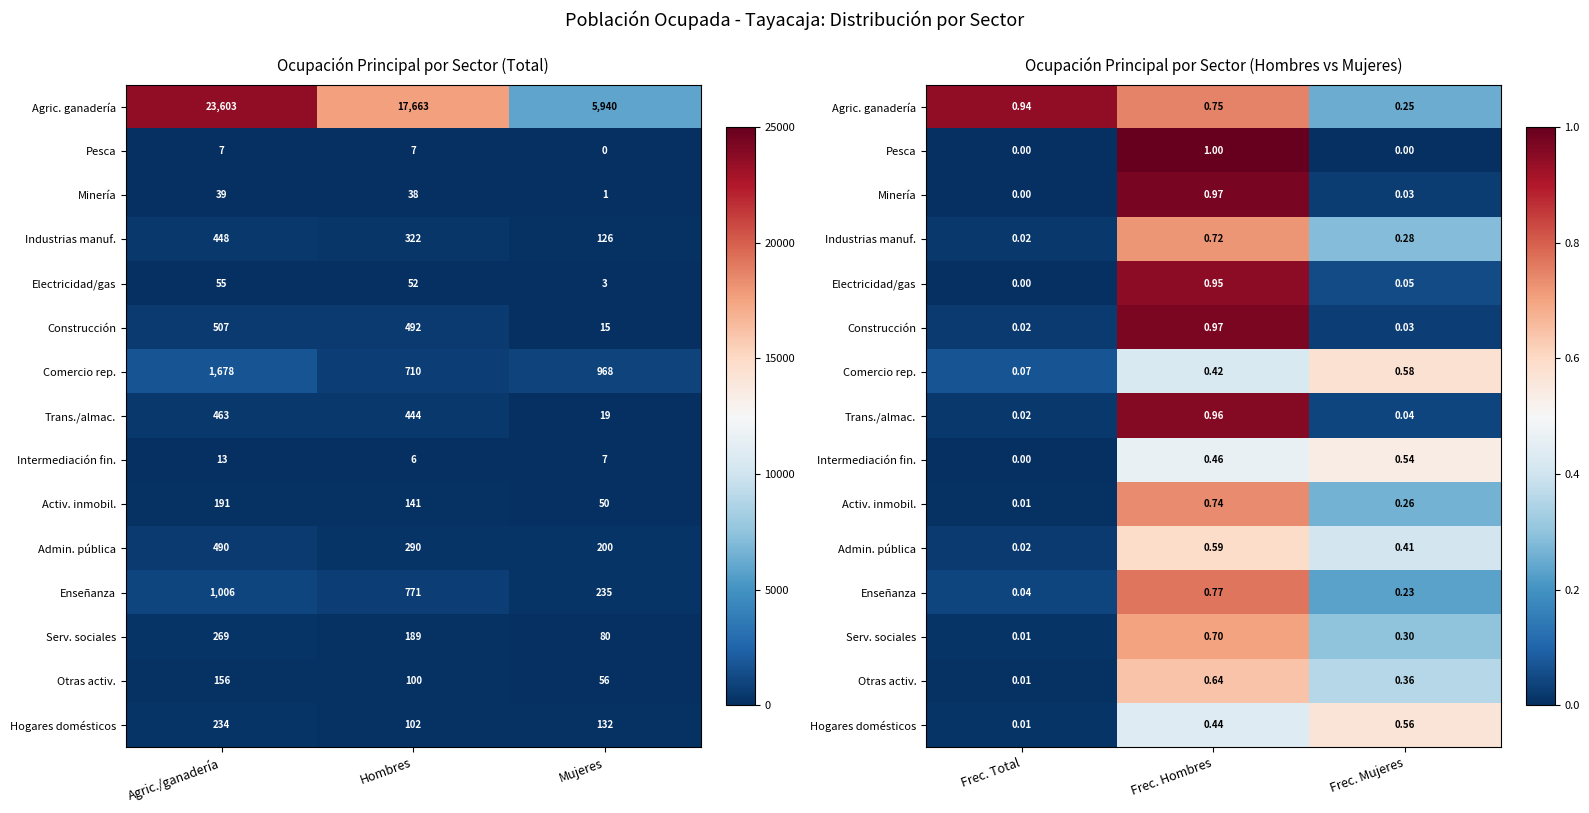

What is the difference between the Enseñanza values at Frec. Total and Frec. Mujeres?

0.2